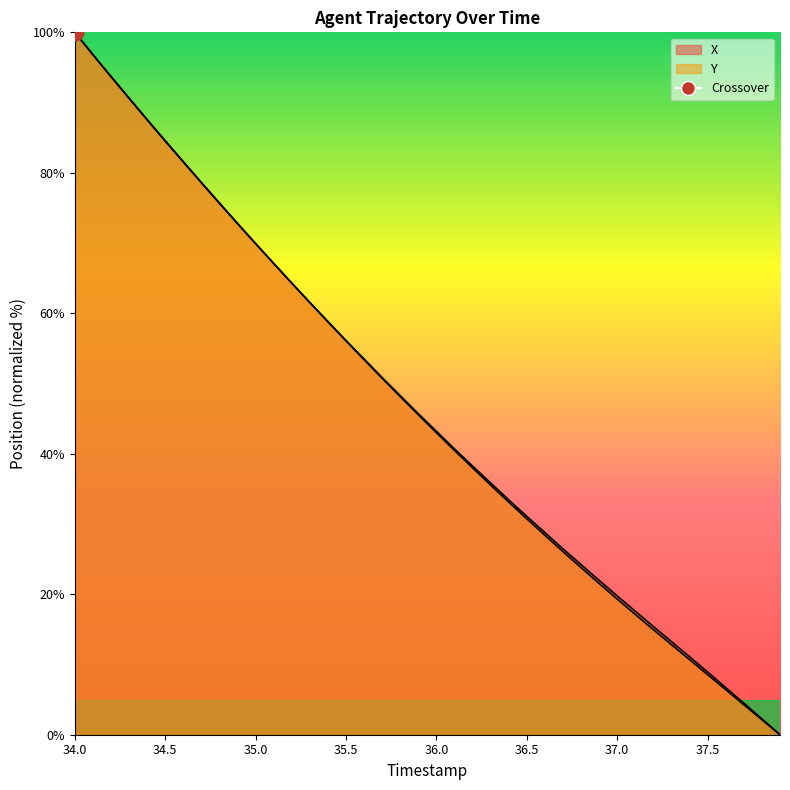

Is it true that Y equals 135.9 at 34.1?

False